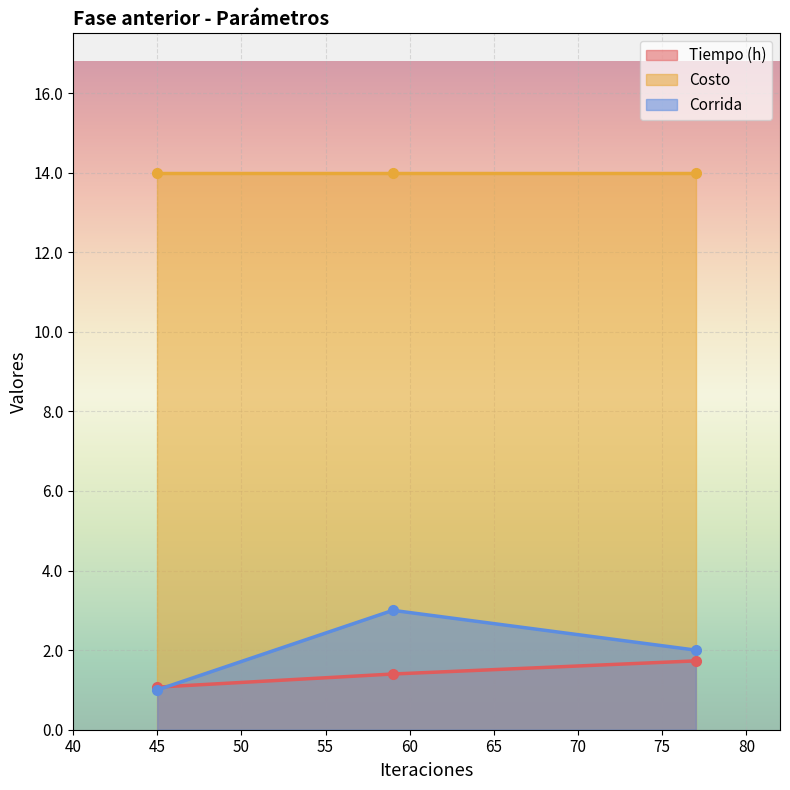

What is the minimum value for Corrida?

1.0